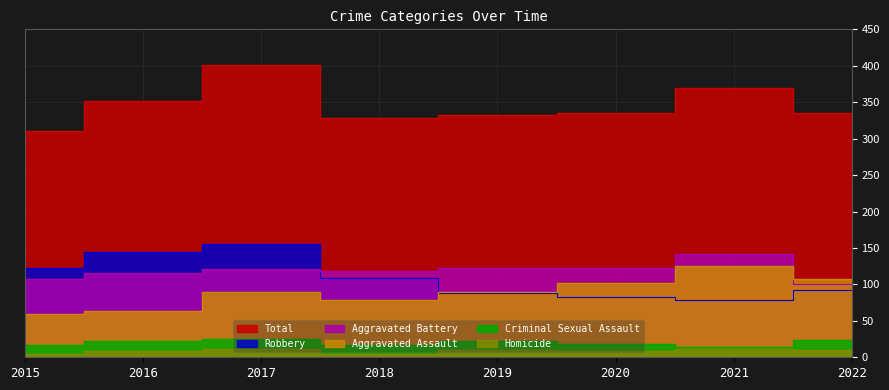

Does the chart have visible grid lines?

Yes